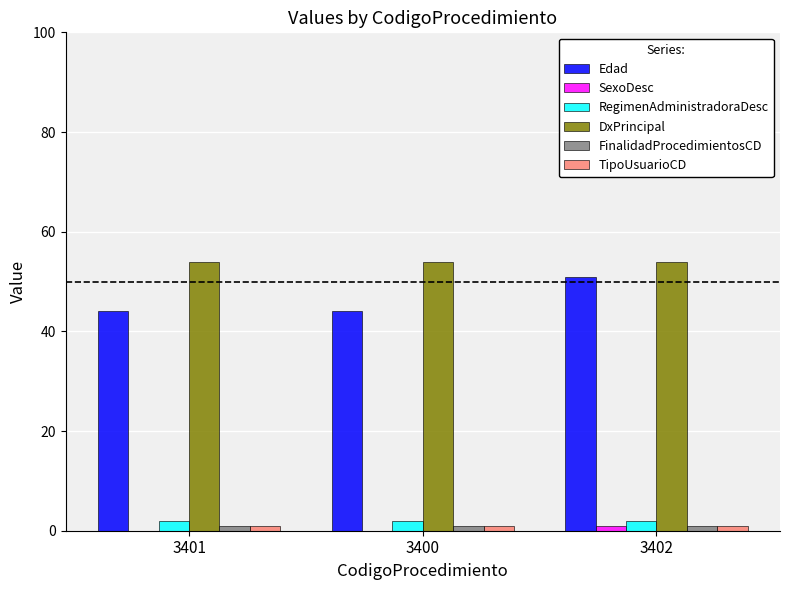

The DxPrincipal series shows 15 at 3401. True or false?

False